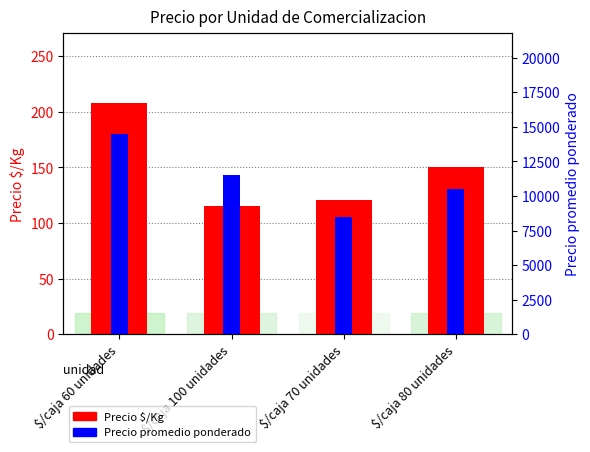

Which has a higher value, $/caja 60 unidades or $/caja 80 unidades?

$/caja 60 unidades